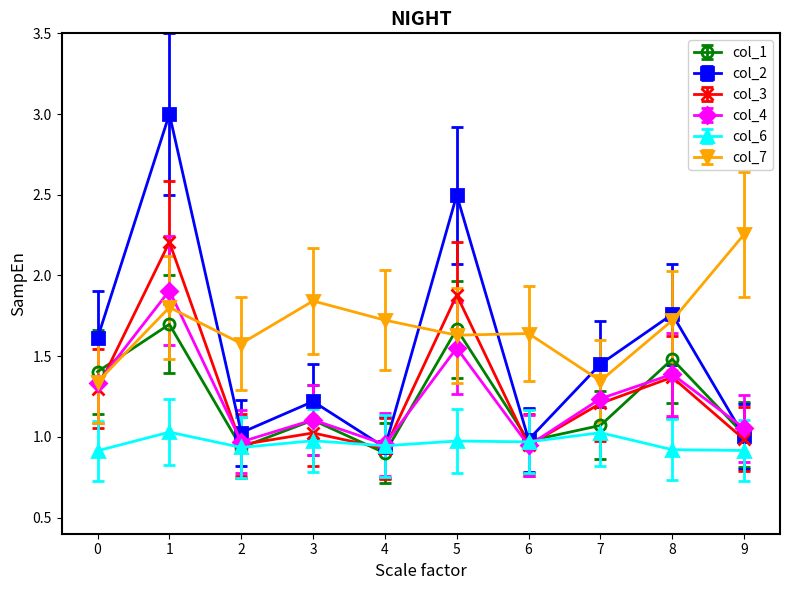

Where is the first local maximum for col_4?

1